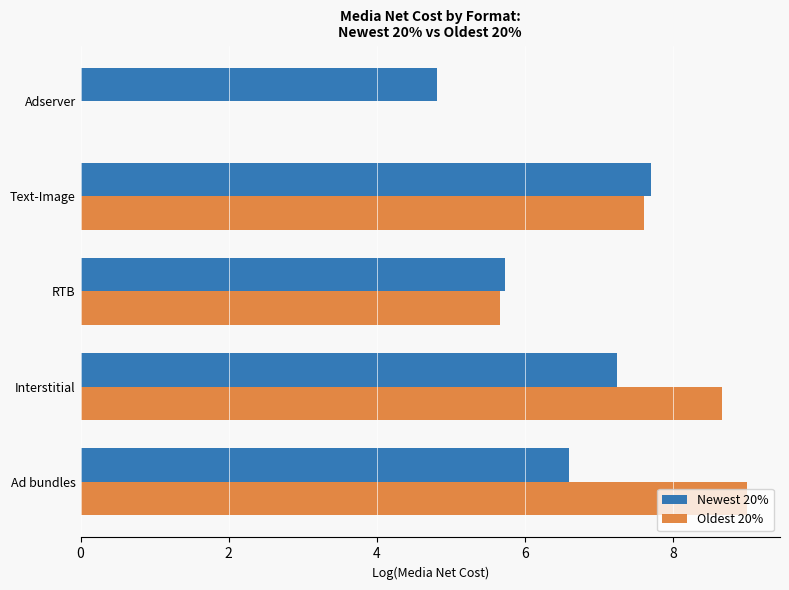

What is the maximum value shown in the chart?

9.0